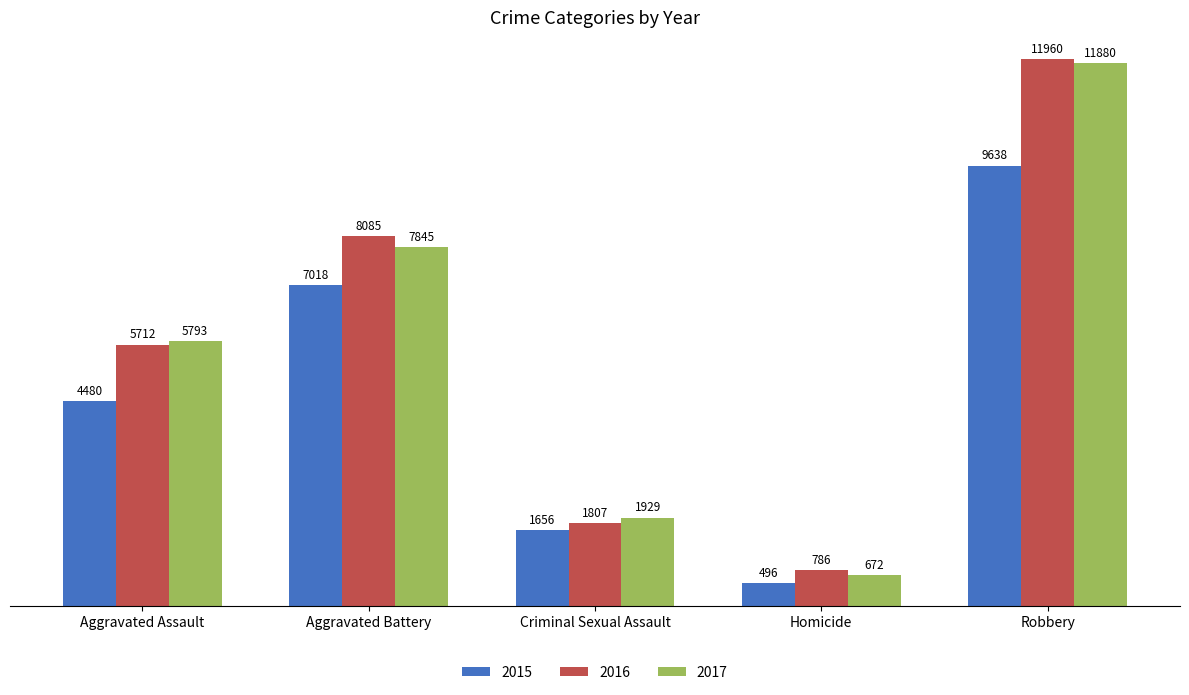

At which category is the sum across all series the highest?

Robbery